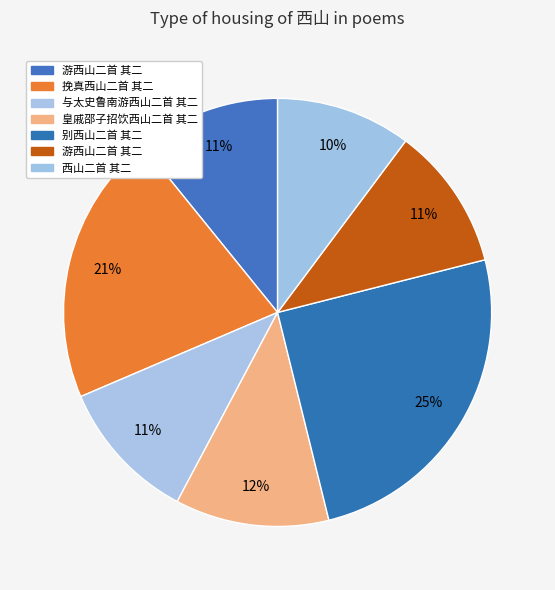

Rank the categories by value from highest to lowest.

别西山二首 其二, 挽真西山二首 其二, 皇戚邵子招饮西山二首 其二, 游西山二首 其二, 游西山二首 其二, 与太史鲁南游西山二首 其二, 西山二首 其二